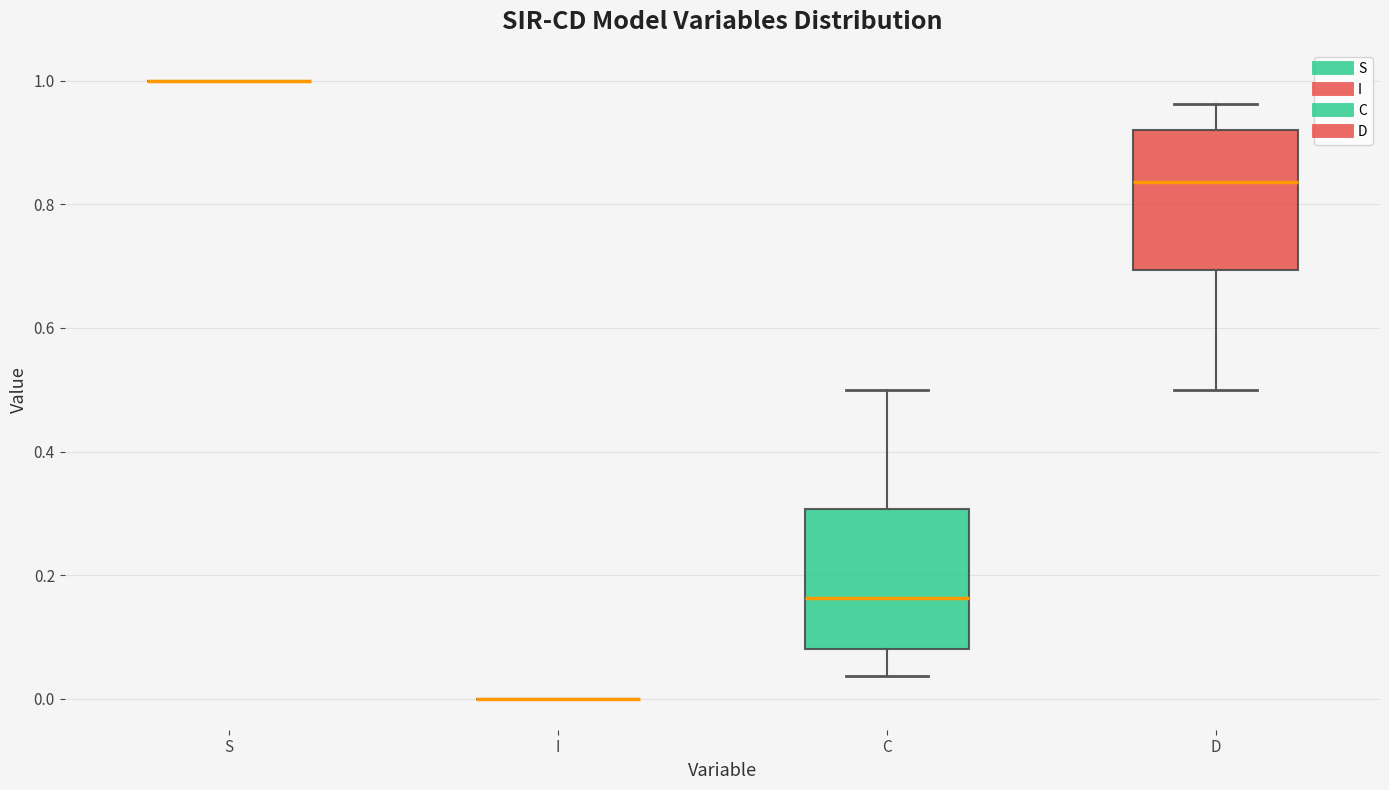

Reading left to right, read every box against the y-axis: the position of its median line, the range the box covers, and the ends of its whiskers. The values are not printed on the chart, so give them approximately, as read against the axis.

S: box collapsed to a line at 1.00, whiskers 1.00 to 1.00
I: box collapsed to a line at 0.00, whiskers 0.00 to 0.00
C: median 0.16, box 0.08 to 0.30, whiskers 0.04 to 0.50
D: median 0.84, box 0.70 to 0.92, whiskers 0.50 to 0.96